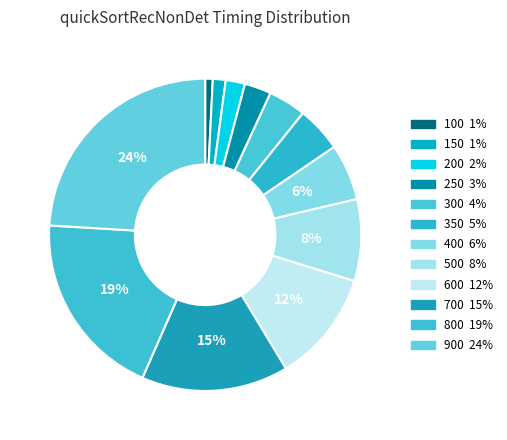

Is there a majority slice in this chart?

No